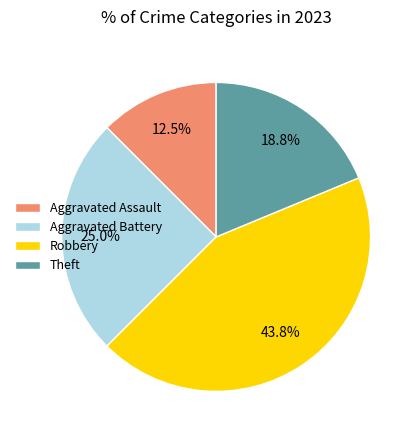

How many slices are in this pie chart?

4